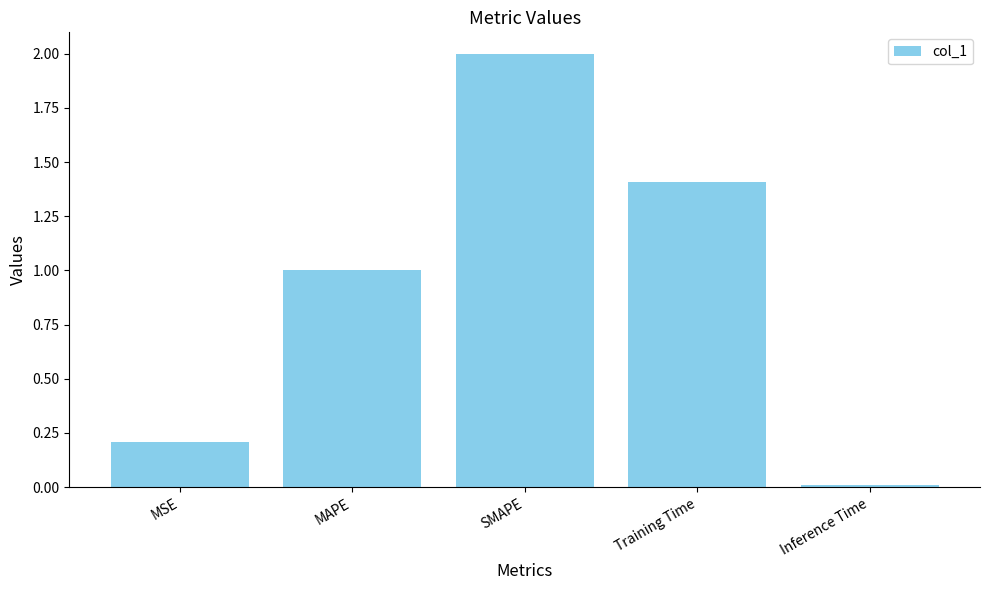

What is the change in value from Training Time to Inference Time?

-1.4